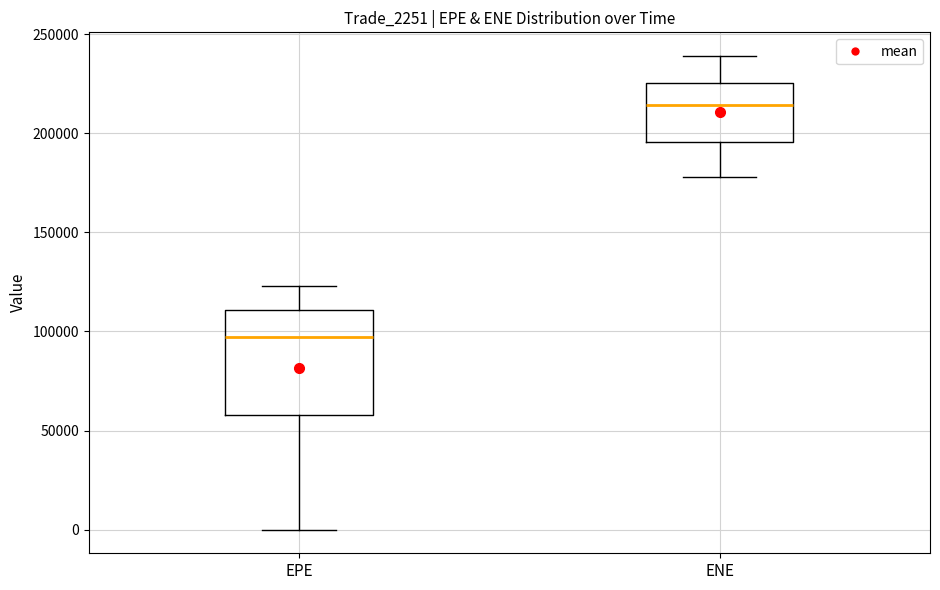

Reading left to right, read every box against the y-axis: the position of its median line, the range the box covers, and the ends of its whiskers. The values are not printed on the chart, so give them approximately, as read against the axis.

EPE: median 95000, box 60000 to 110000, whiskers 0 to 125000
ENE: median 215000, box 195000 to 225000, whiskers 180000 to 240000